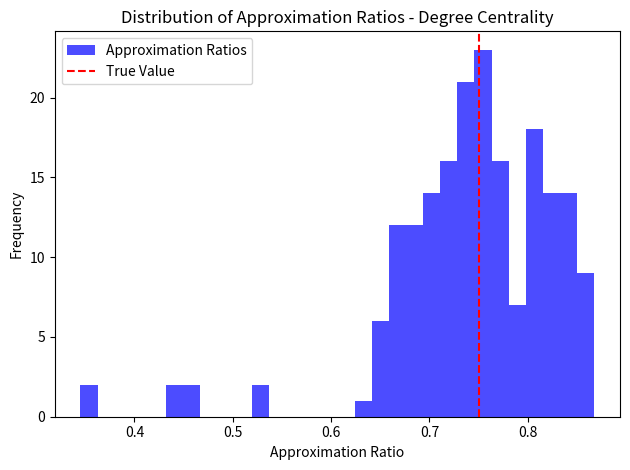

Around what value on the x-axis is the tallest bar? Give the approximate position of its centre, as read against the axis.

0.75